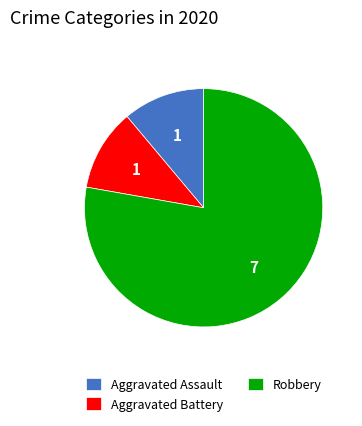

How many slices are in this pie chart?

3